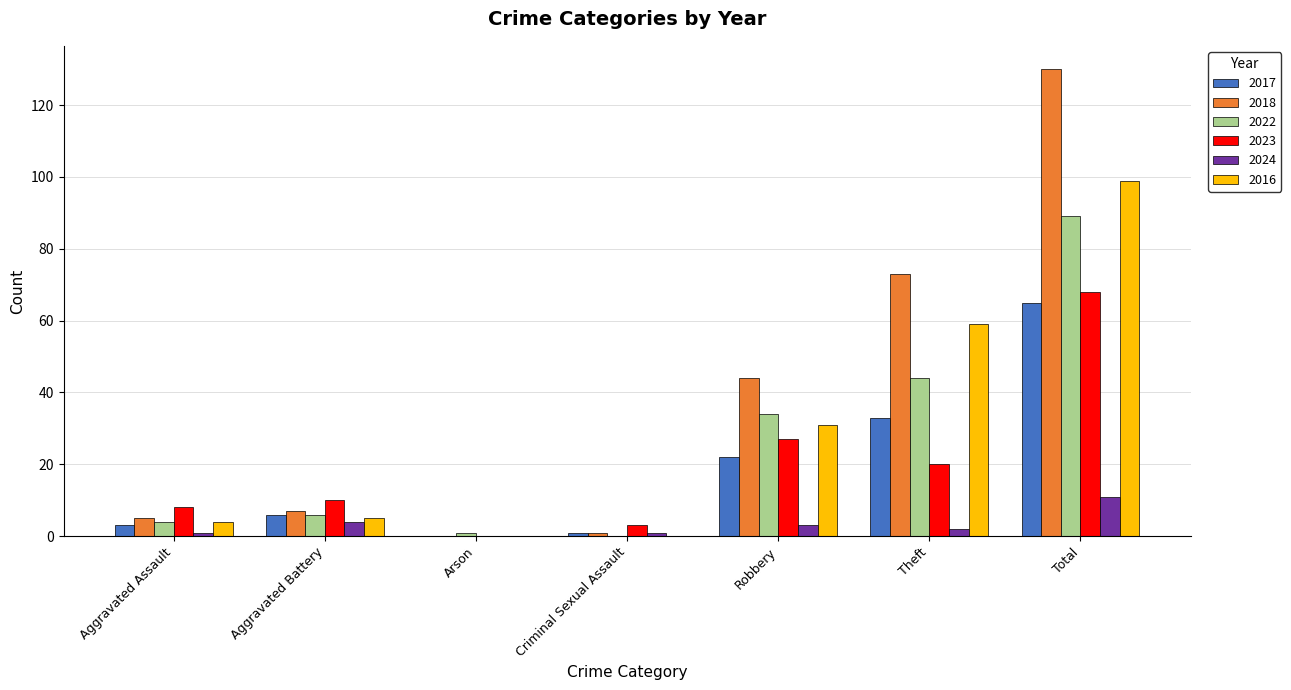

What is the approximate value of 2024 at Total, to the nearest 10?

10